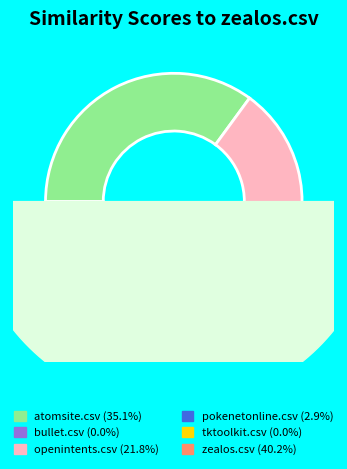

To the nearest percent, what is the average slice percentage?

17%